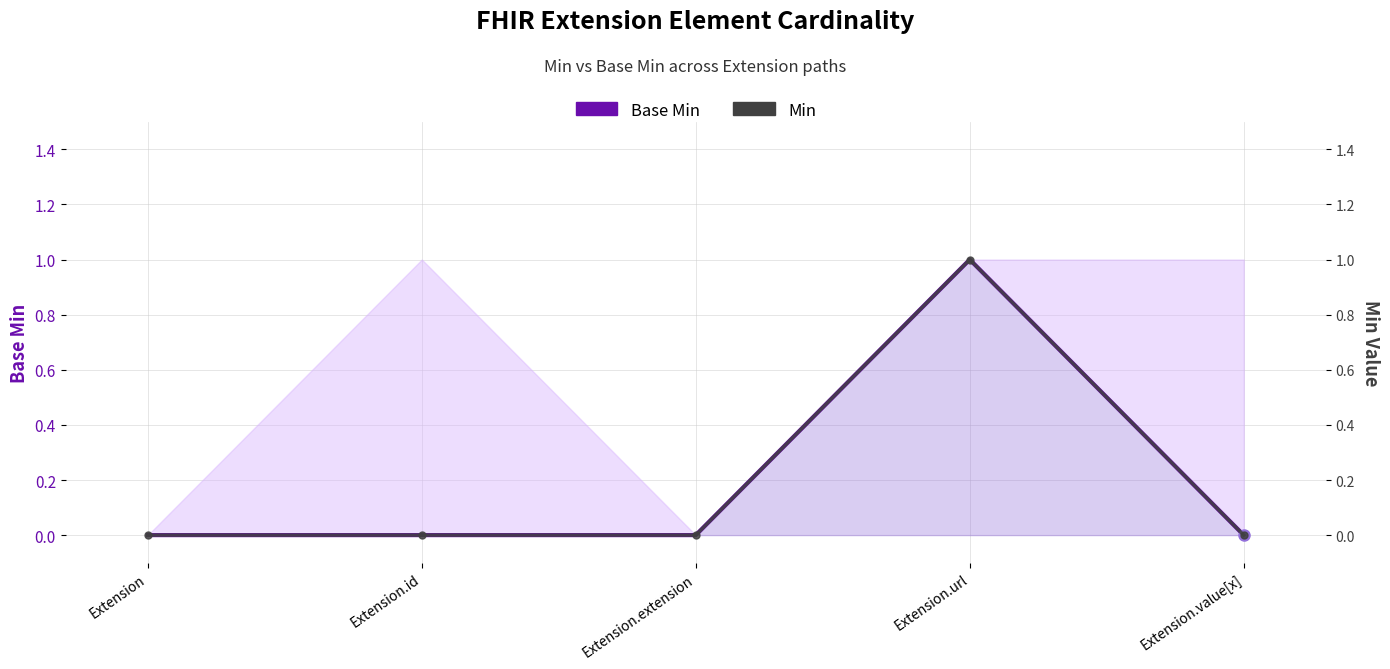

Is the value of Min at Extension.value[x] greater than the value of Base Min at Extension.id?

No